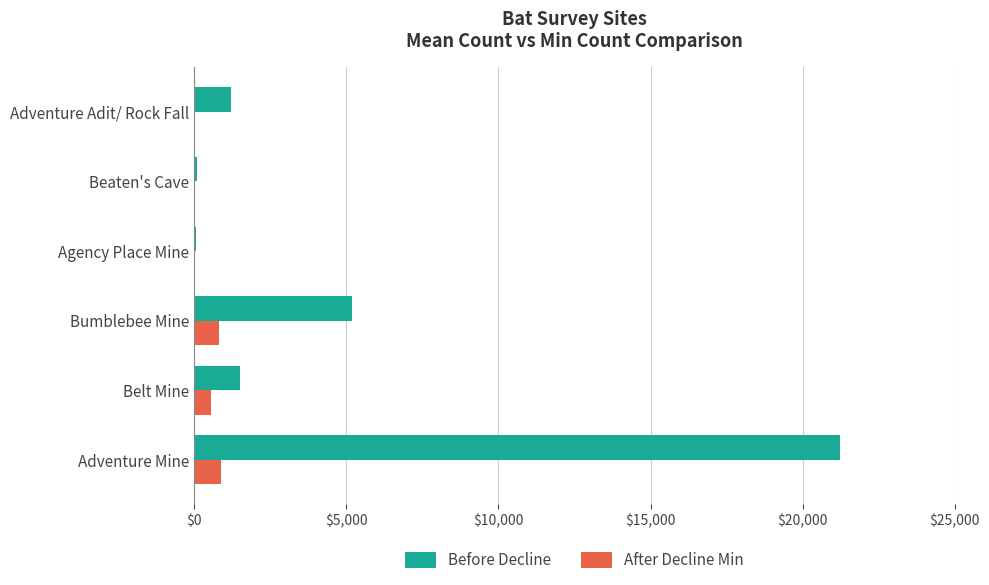

Which series has the largest range (max minus min)?

Before Decline